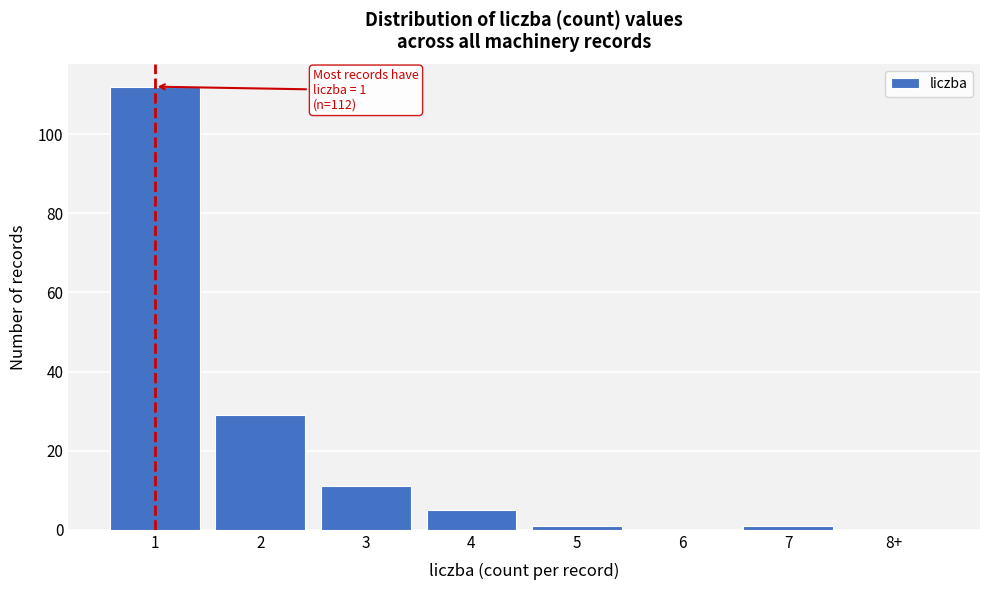

Reading left to right, what are all the values shown in this chart?

1=112	2=29	3=11	4=5	5=1	6=0	7=1	8+=0